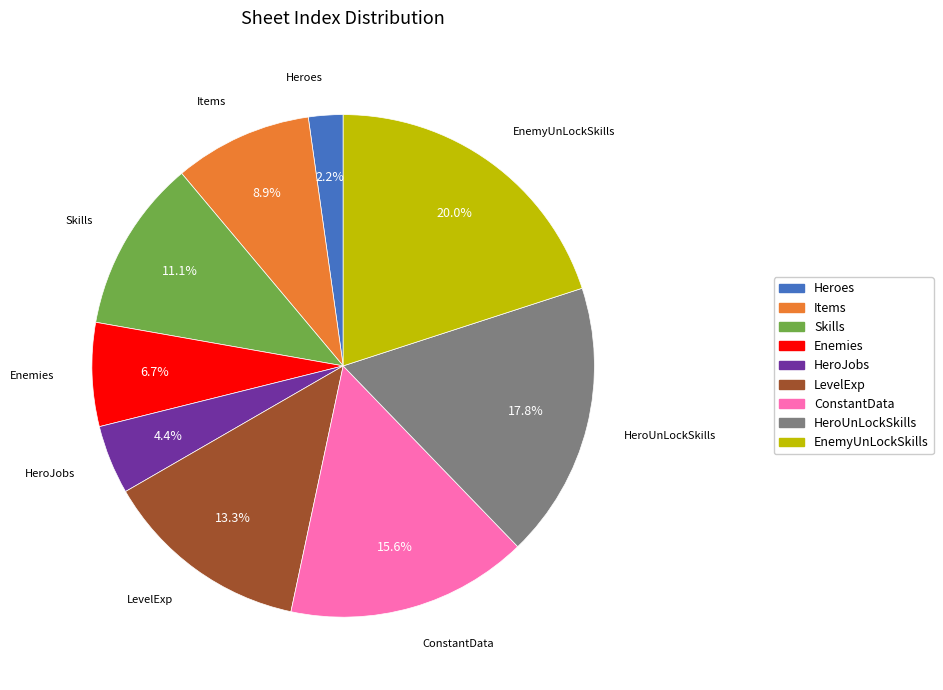

To the nearest percent, what is the difference between the ConstantData and Skills slice percentages?

4%